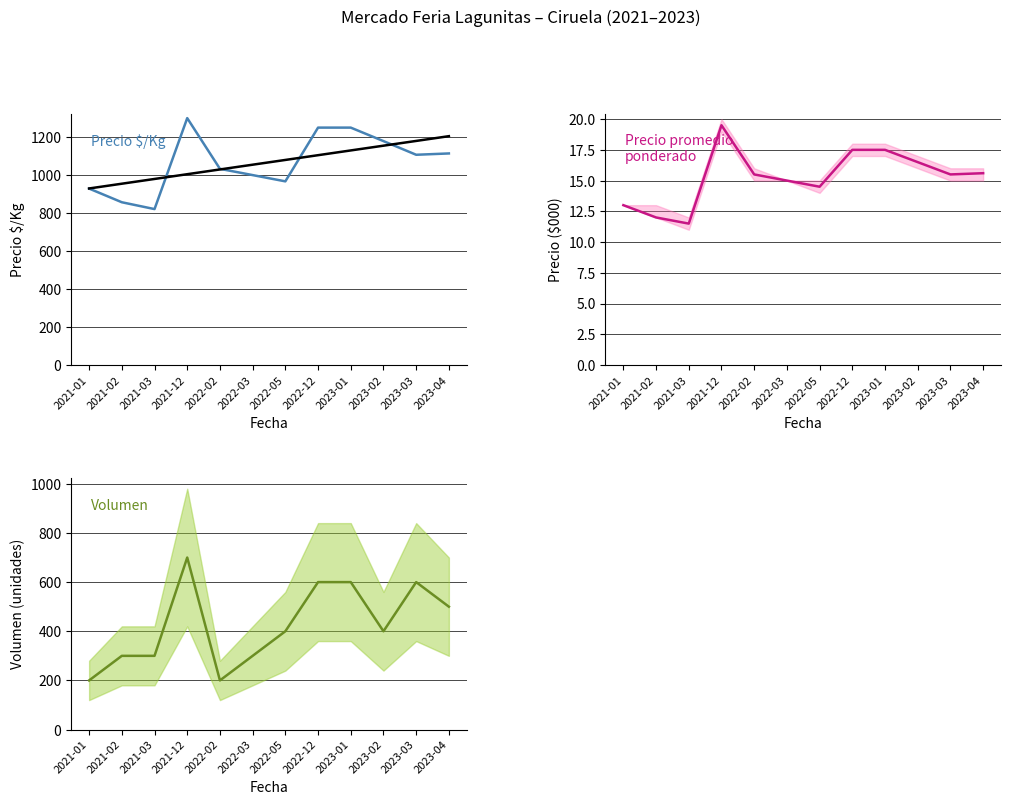

How many categories are shown in the chart?

12